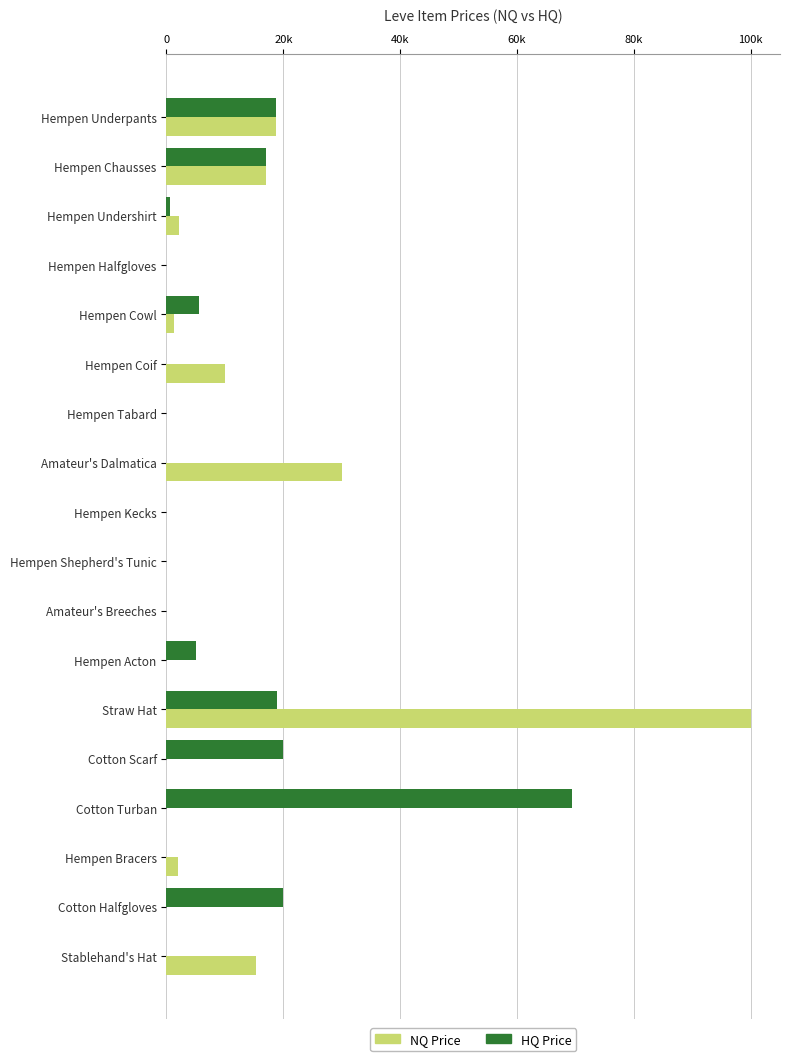

What is the sum of all HQ Price values?

175365.0